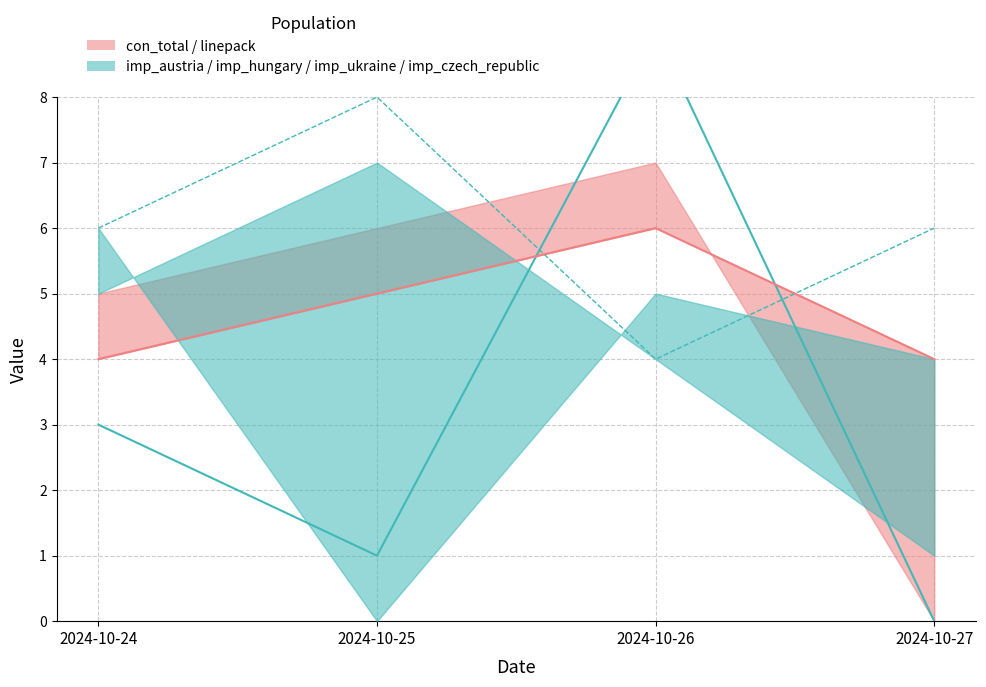

Count the number of data series in this chart.

3